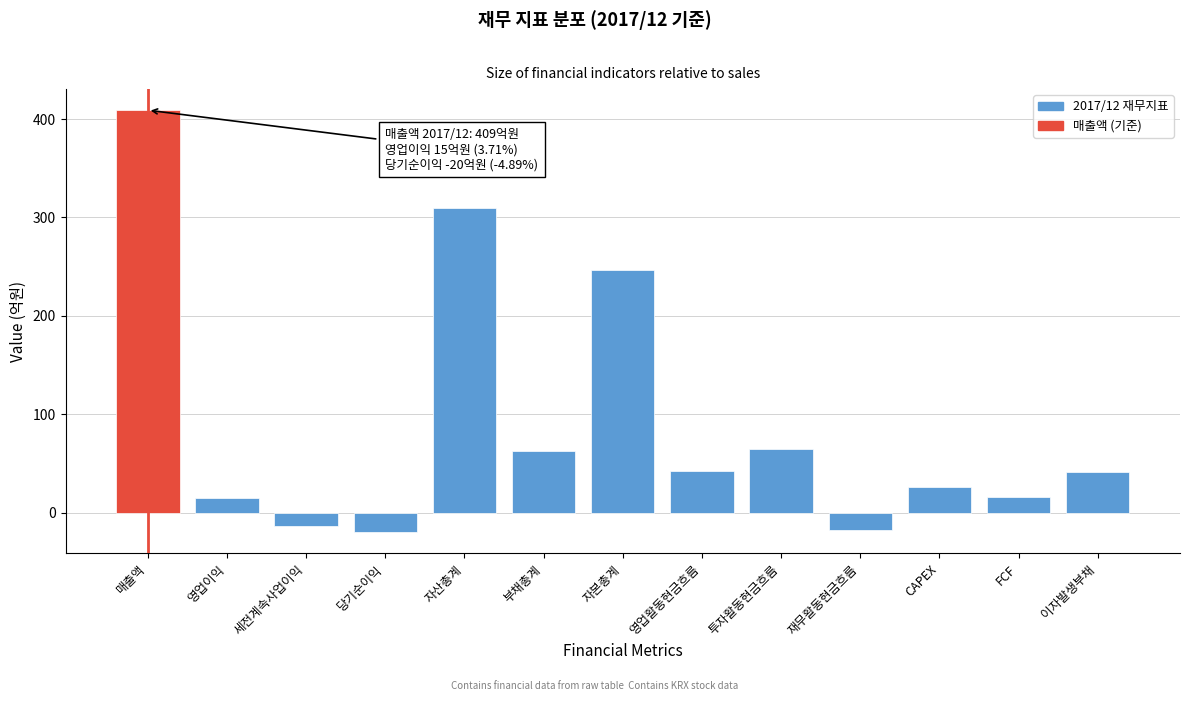

Which has a higher value, 당기순이익 or 부채총계?

부채총계